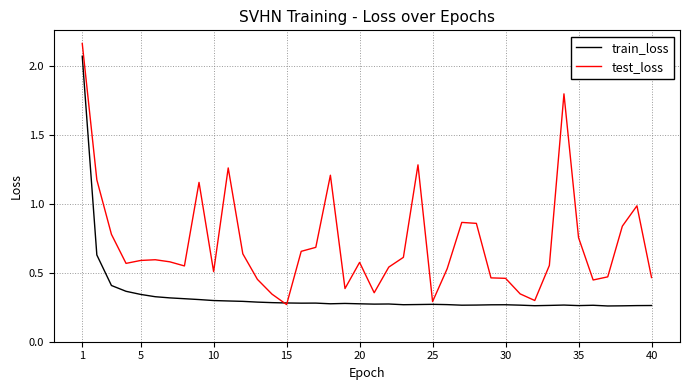

What are all the series names shown in the legend?

train_loss, test_loss